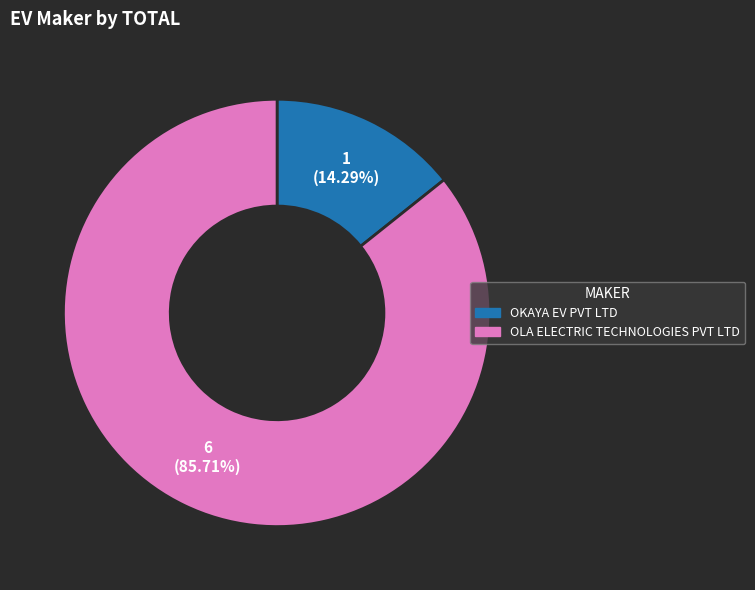

How many segments does this pie chart have?

2